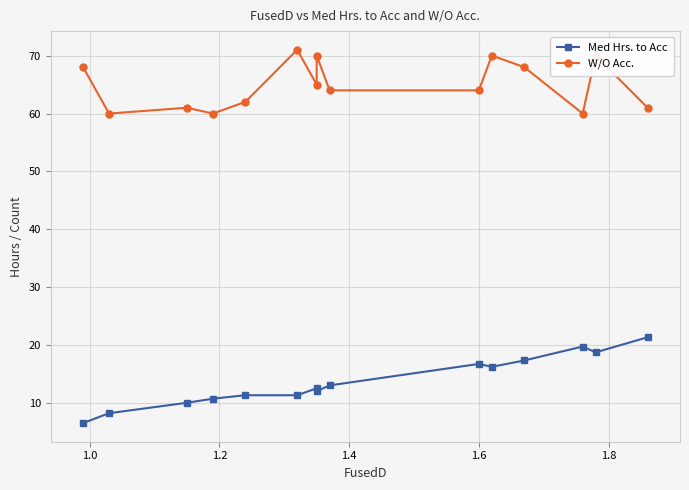

What are all the series names shown in the legend?

Med Hrs. to Acc, W/O Acc.